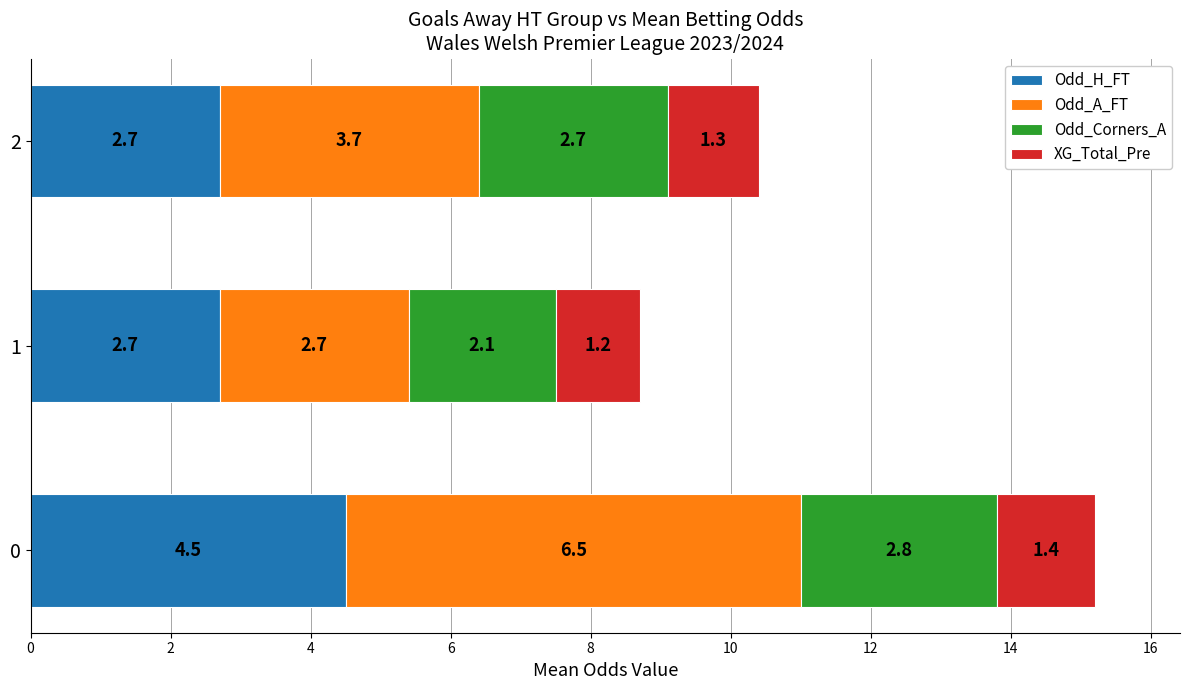

What is the average value of the Odd_H_FT series?

3.3